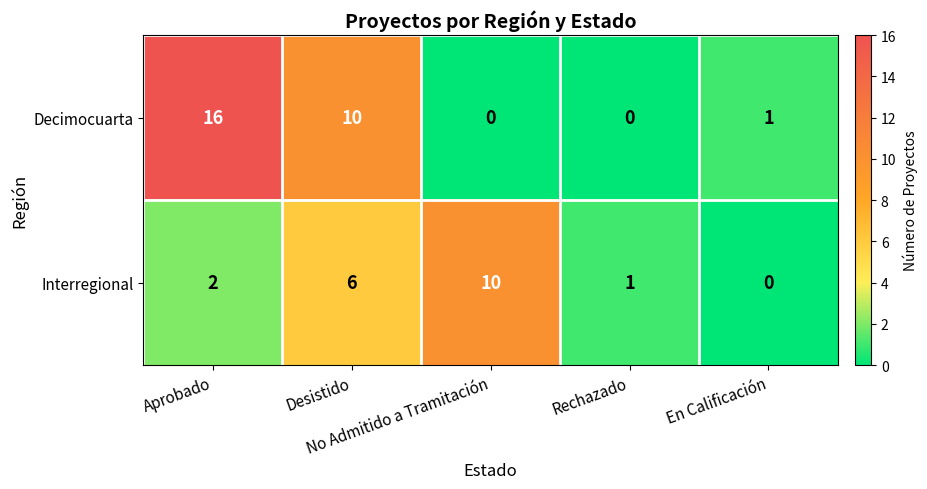

List the series in order of their overall mean, highest first.

Decimocuarta, Interregional